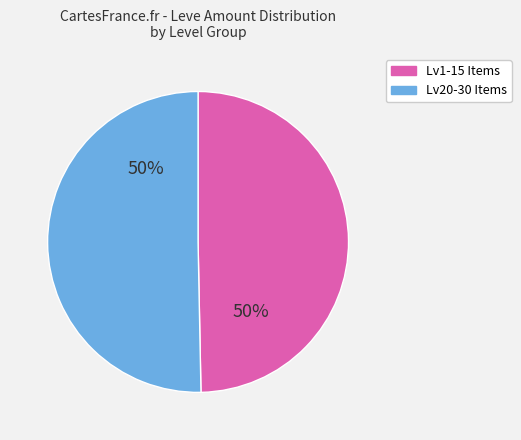

To the nearest percent, what is the combined percentage of Lv20-30 Items and Lv1-15 Items?

100%